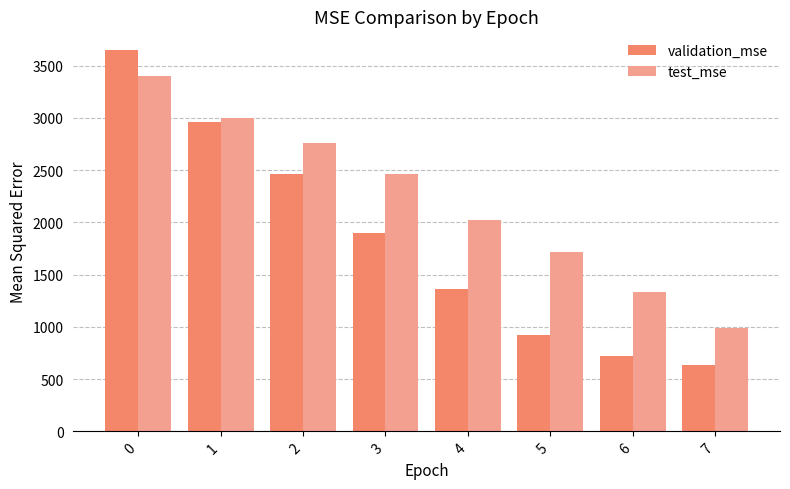

What is the total value across all series at 4?

3390.8